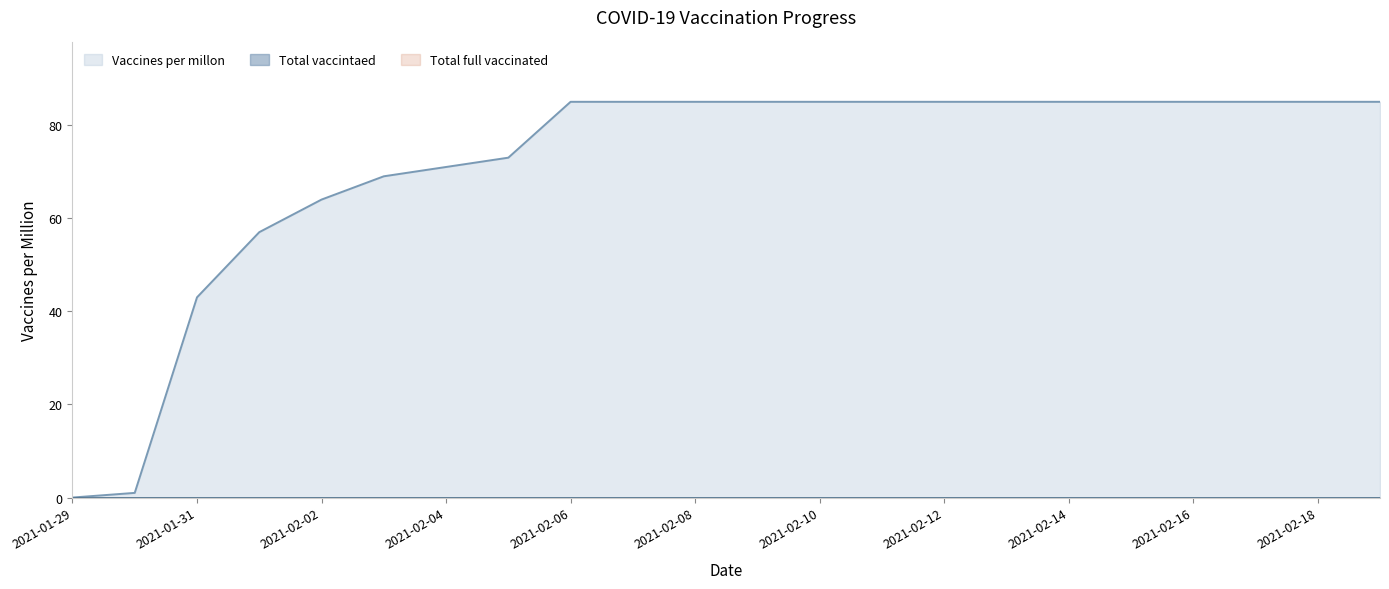

How many data points does each series have?

22